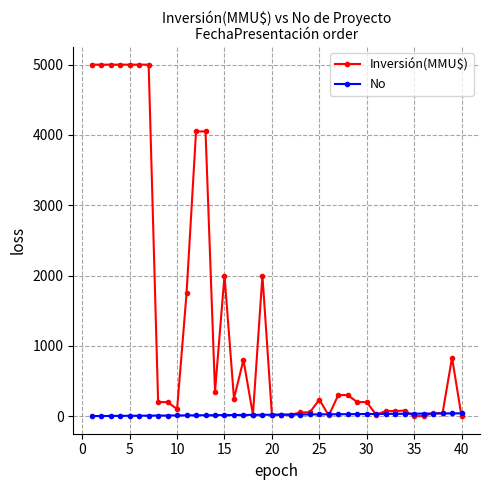

What are all the series names shown in the legend?

Inversión(MMU$), No